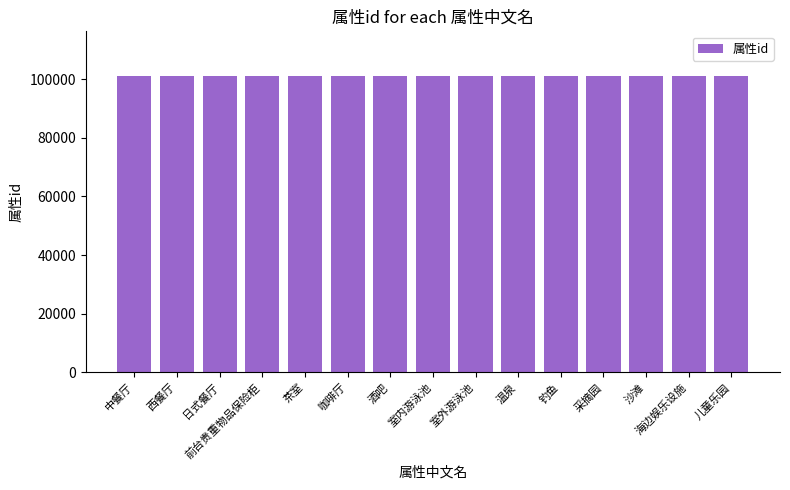

Approximately how many times larger is the value at 咖啡厅 compared to 钓鱼?

1.0